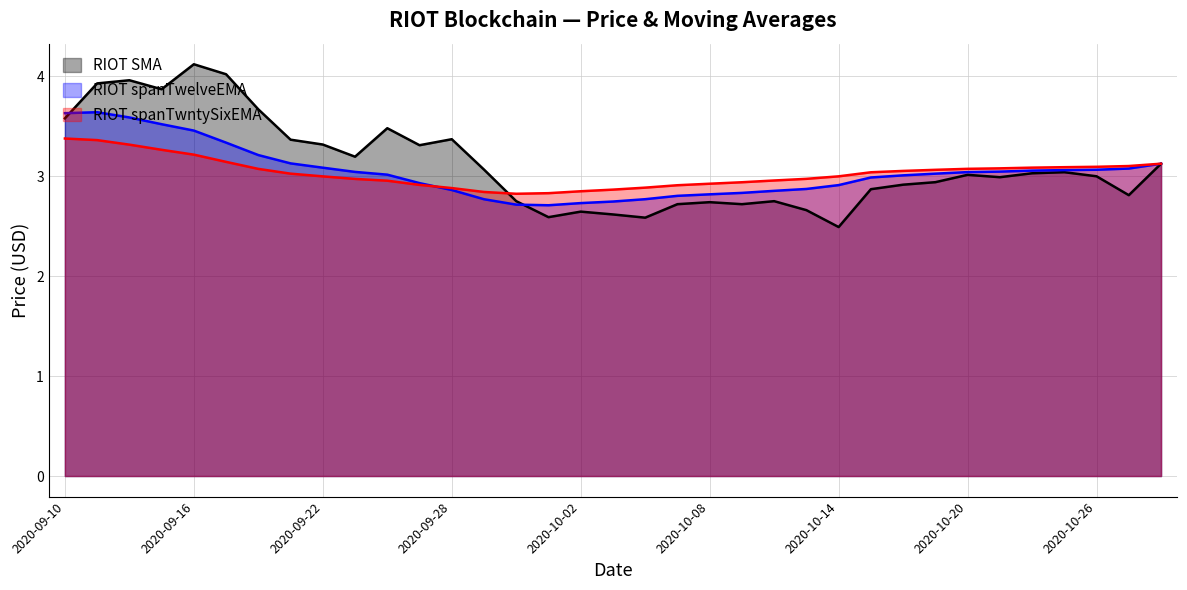

What value does the RIOT spanTwntySixEMA series have at 2020-10-22?

3.1